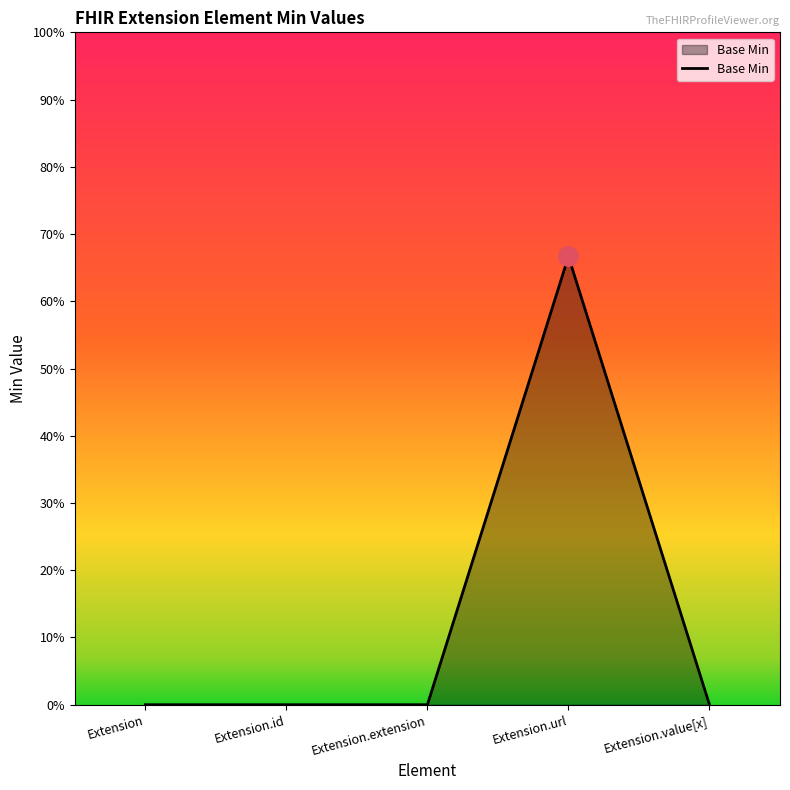

At which category does the data reach its first local peak?

Extension.url